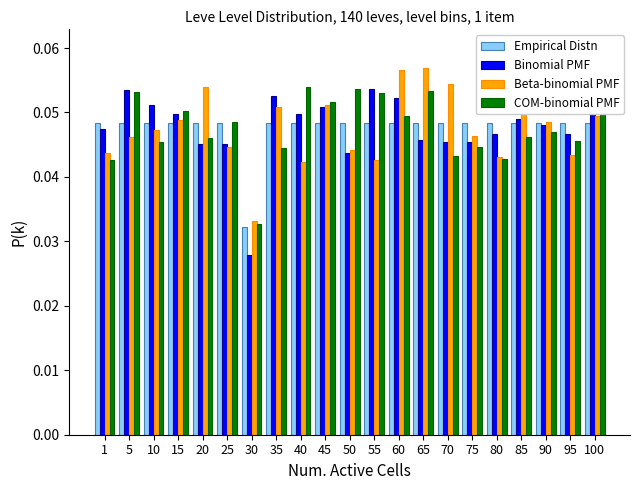

How many Binomial PMF values are between 0 and 1?

21